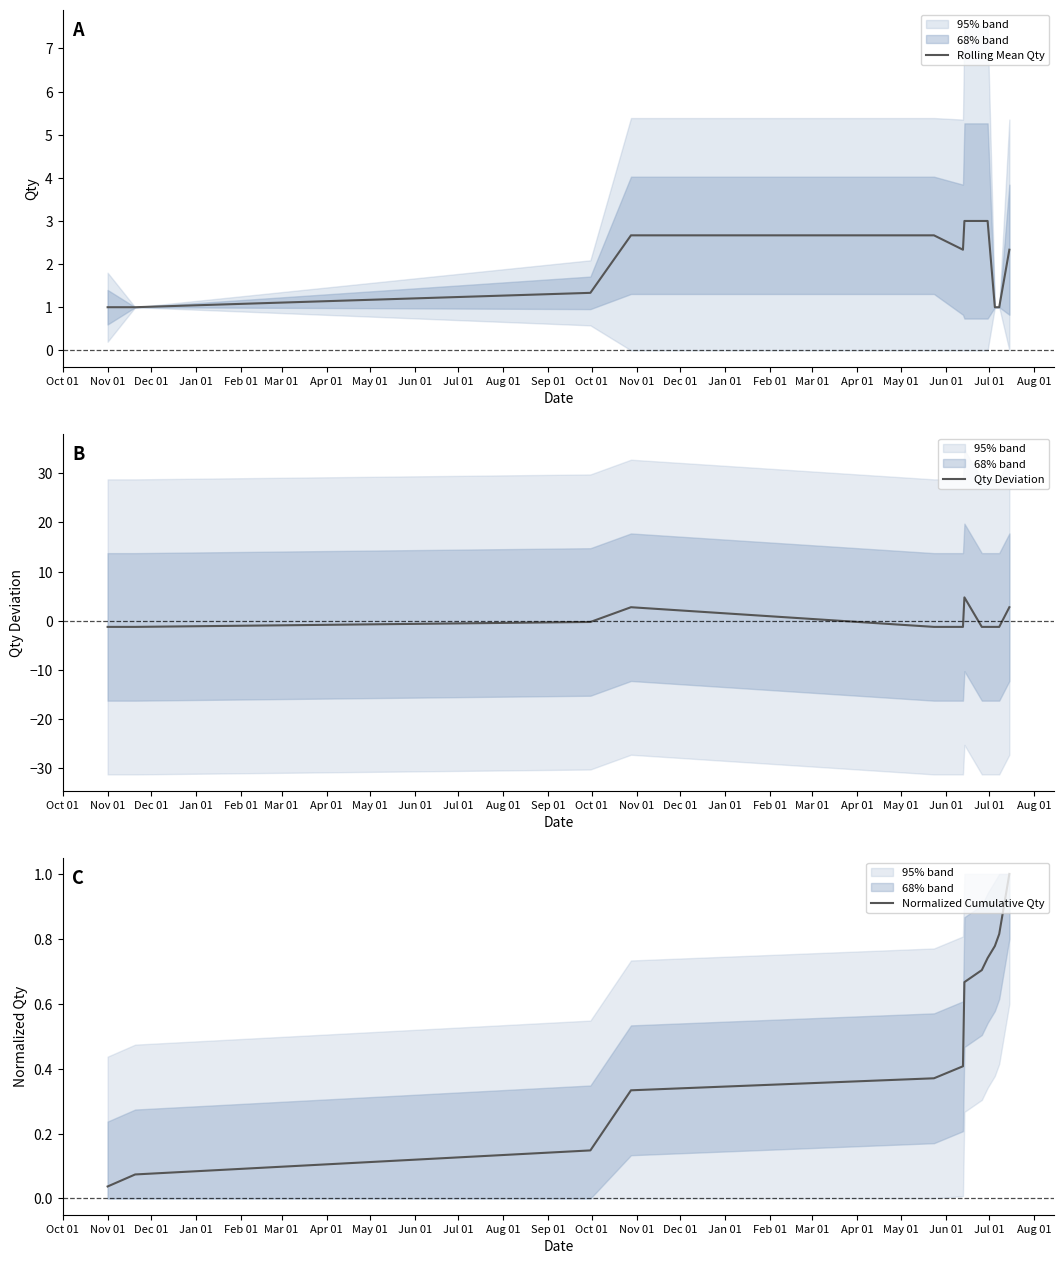

Between Dec 01 and Feb 01, which is larger?

Feb 01